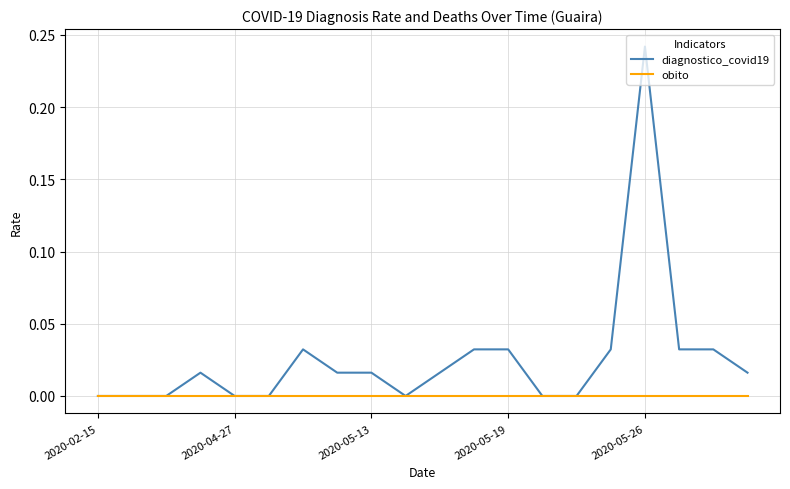

Is this an area chart (filled region under the line)?

No